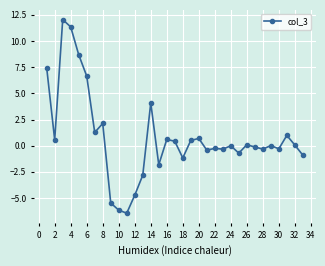

Is this an area chart (filled region under the line)?

No